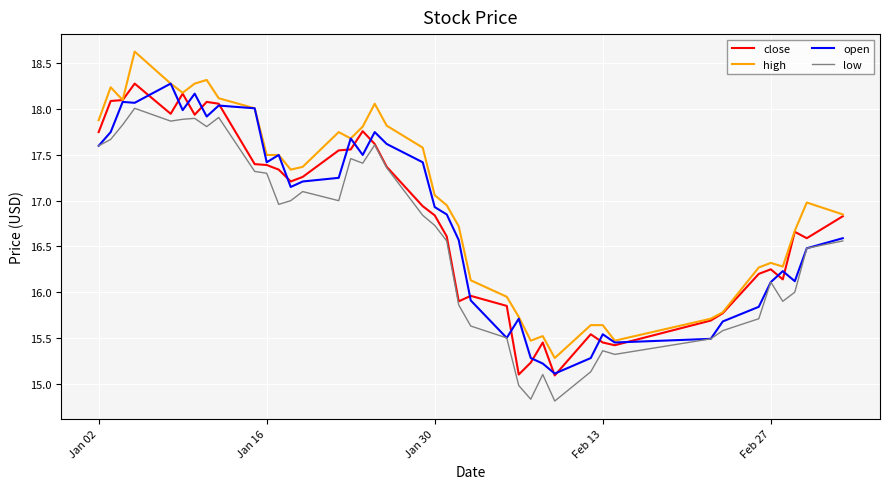

What is the smallest value displayed?

14.8